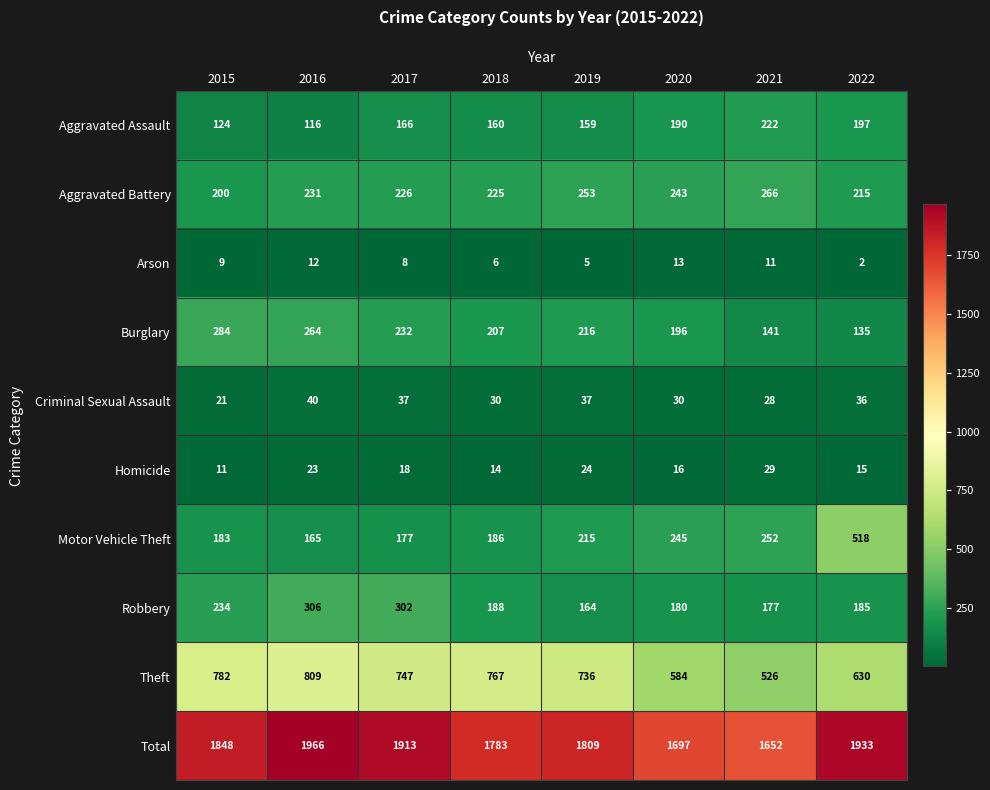

Which label corresponds to the largest value in the chart?

2016